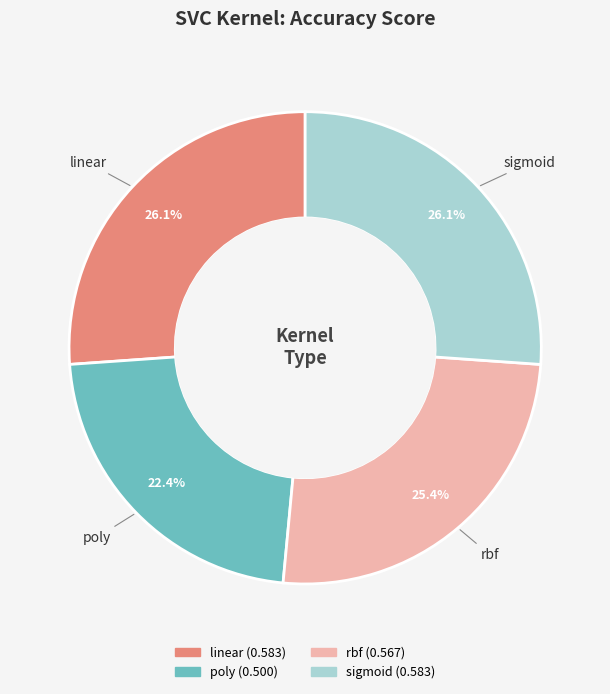

What is the smallest slice in the pie chart?

poly